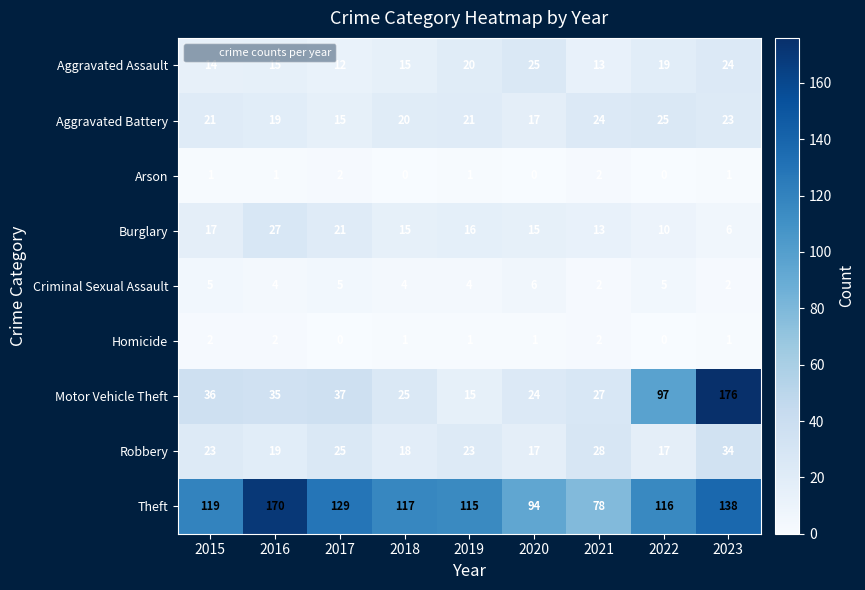

What is the sum of all Burglary values?

140